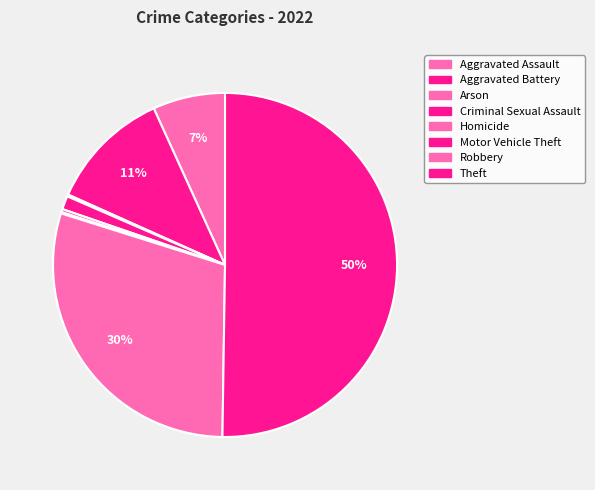

Between Criminal Sexual Assault and Homicide, which is larger?

Criminal Sexual Assault